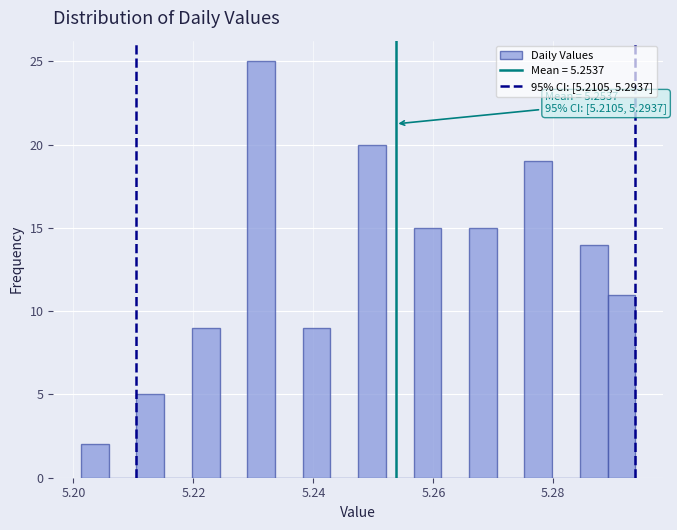

Around what value on the x-axis is the tallest bar? Give the approximate position of its centre, as read against the axis.

5.232